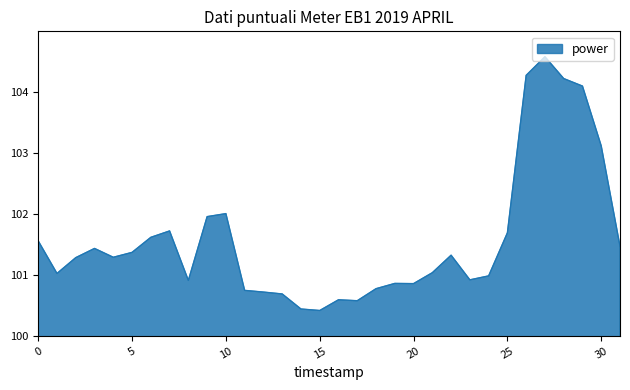

What is the difference between the maximum and minimum values?

4.2